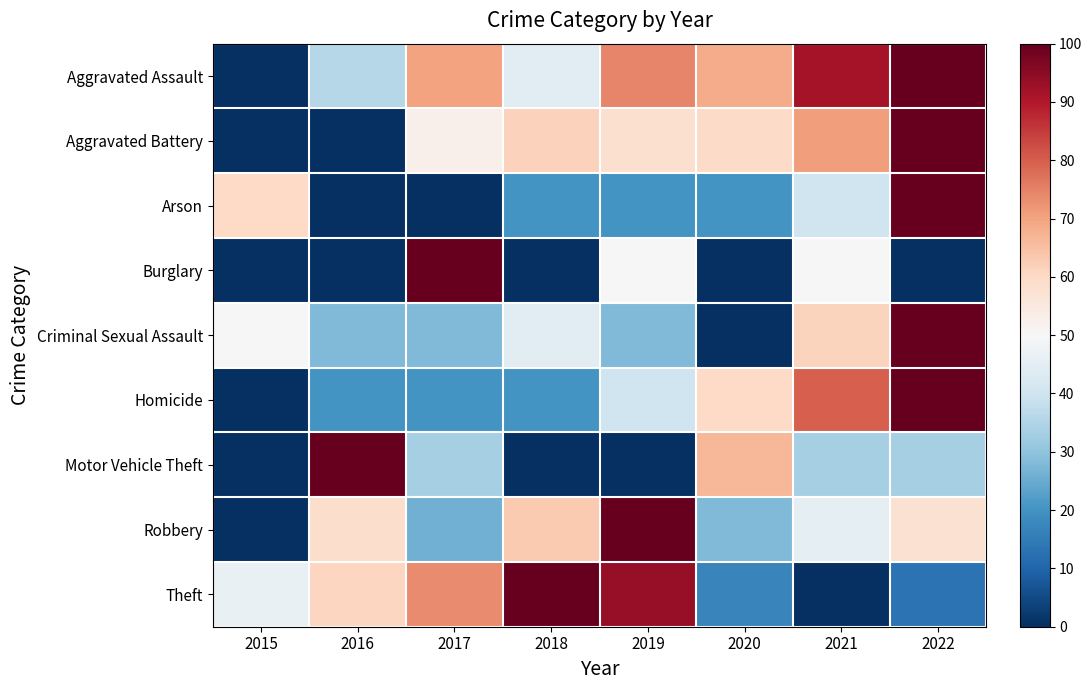

What is the total value across all series at 2015?

156.3